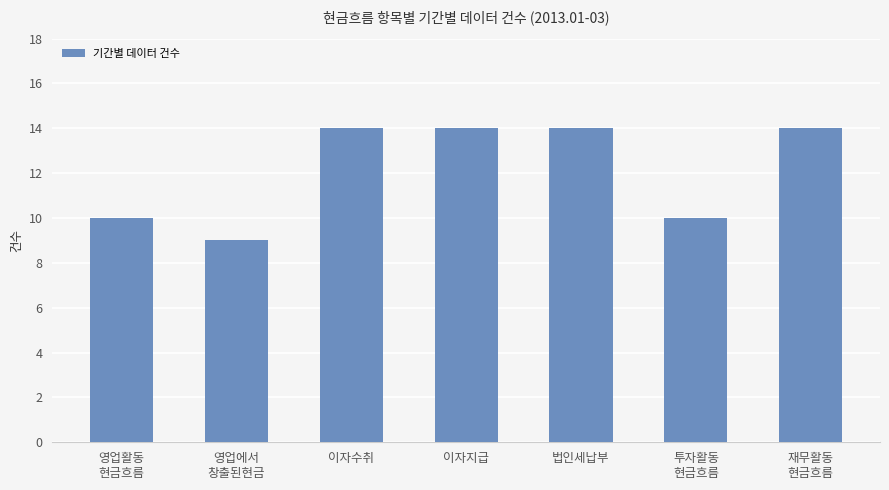

What is the change in value from 영업에서
창출된현금 to 투자활동
현금흐름?

+1